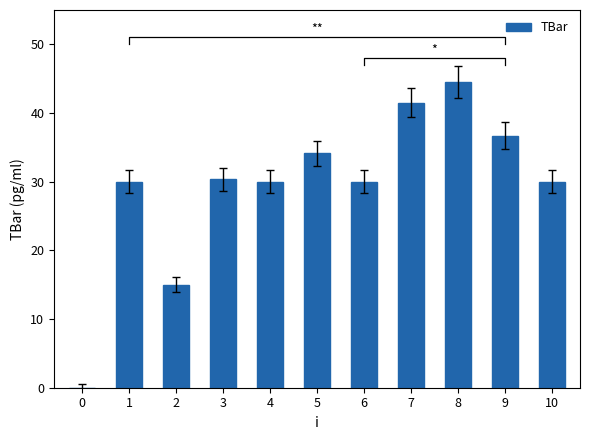

What is the value of the 5th bar from the left?

30.0